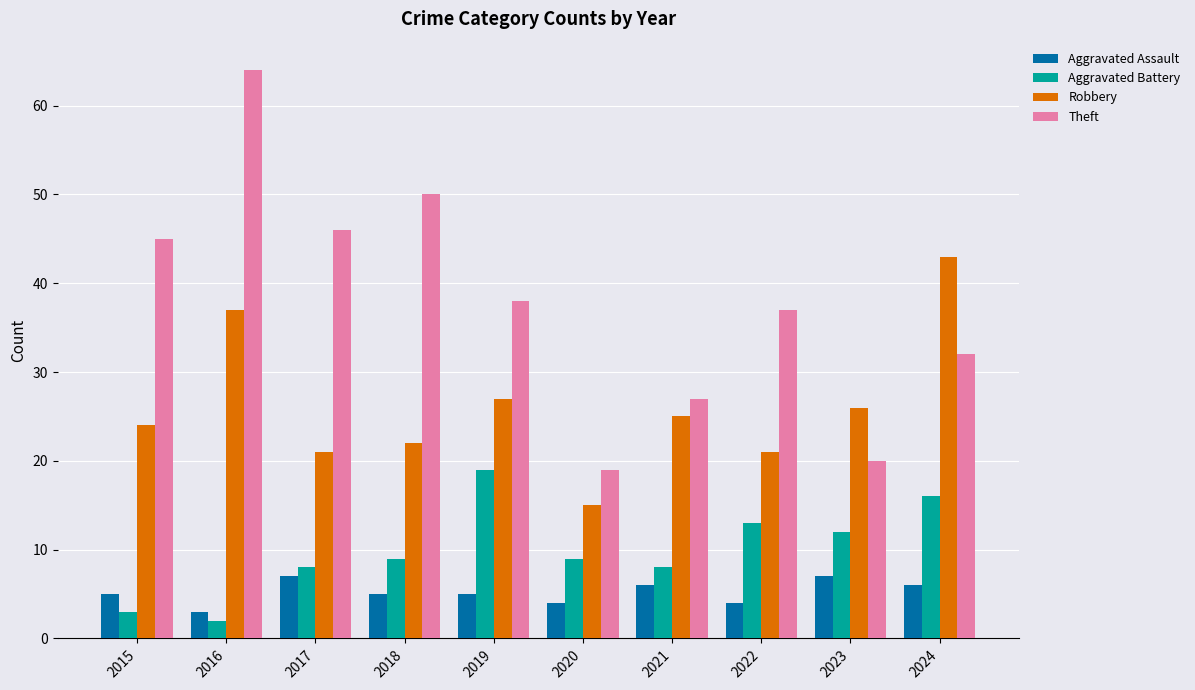

What is the highest value of the Theft series?

64